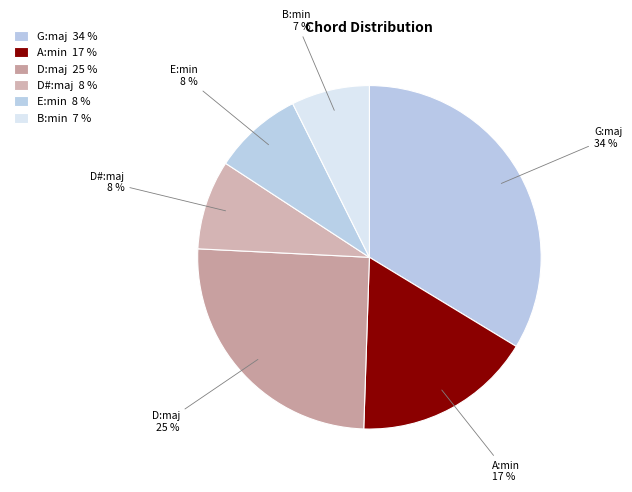

What percentage is the B:min slice, to the nearest percent?

7%